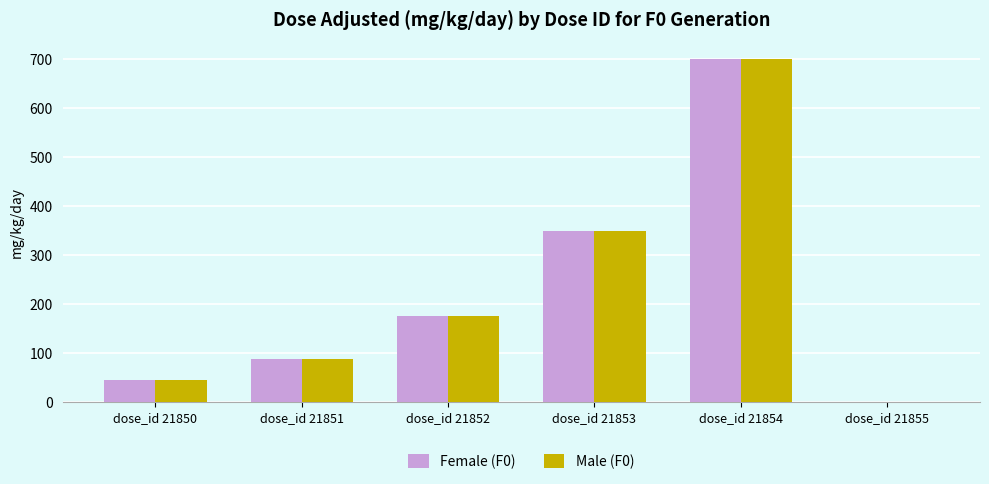

Reading left to right, transcribe all the data shown in this chart.

Female (F0): 44	88	175	350	700	0
Male (F0): 44	88	175	350	700	0